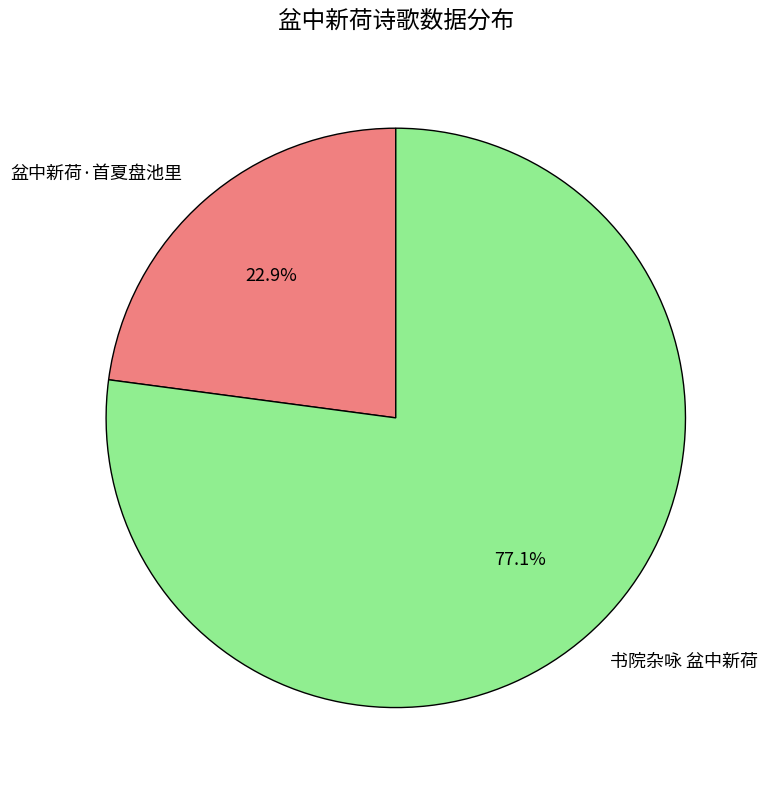

To the nearest percent, what portion does 盆中新荷·首夏盘池里 represent?

23%